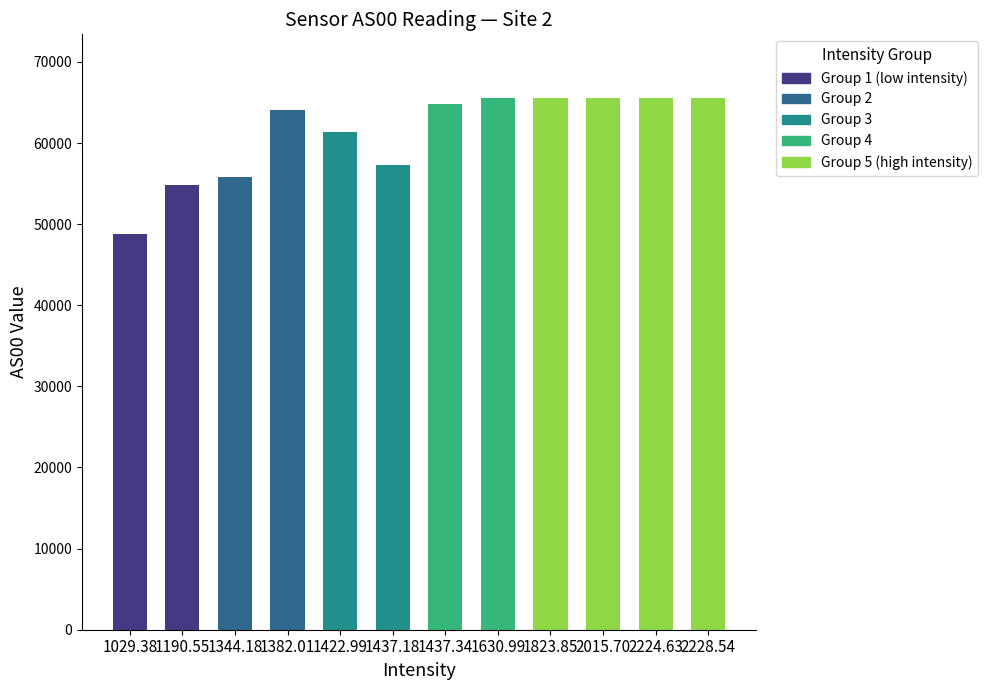

Approximately how many times larger is the value at 2228.54 compared to 1190.55?

1.2